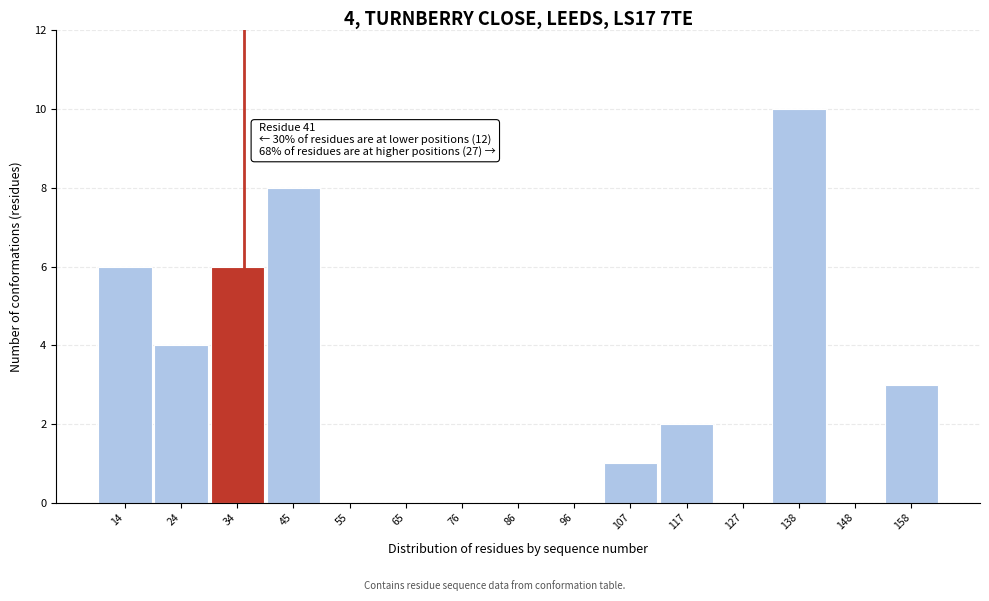

Reading left to right, what are all the values shown in this chart?

14=6	24=4	34=6	45=8	55=0	65=0	76=0	86=0	96=0	107=1	117=2	127=0	138=10	148=0	158=3